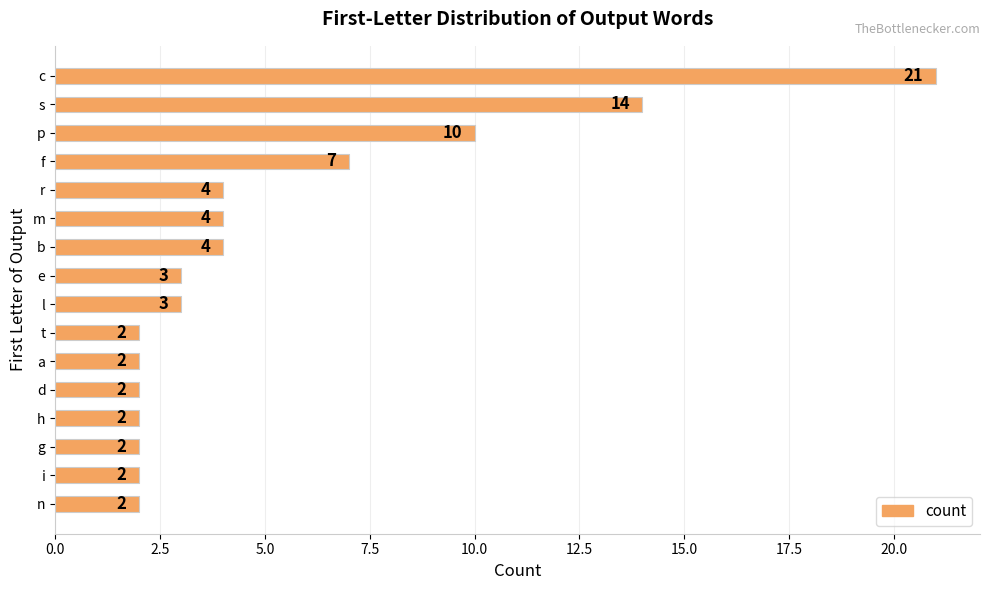

How many data points does each series have?

16